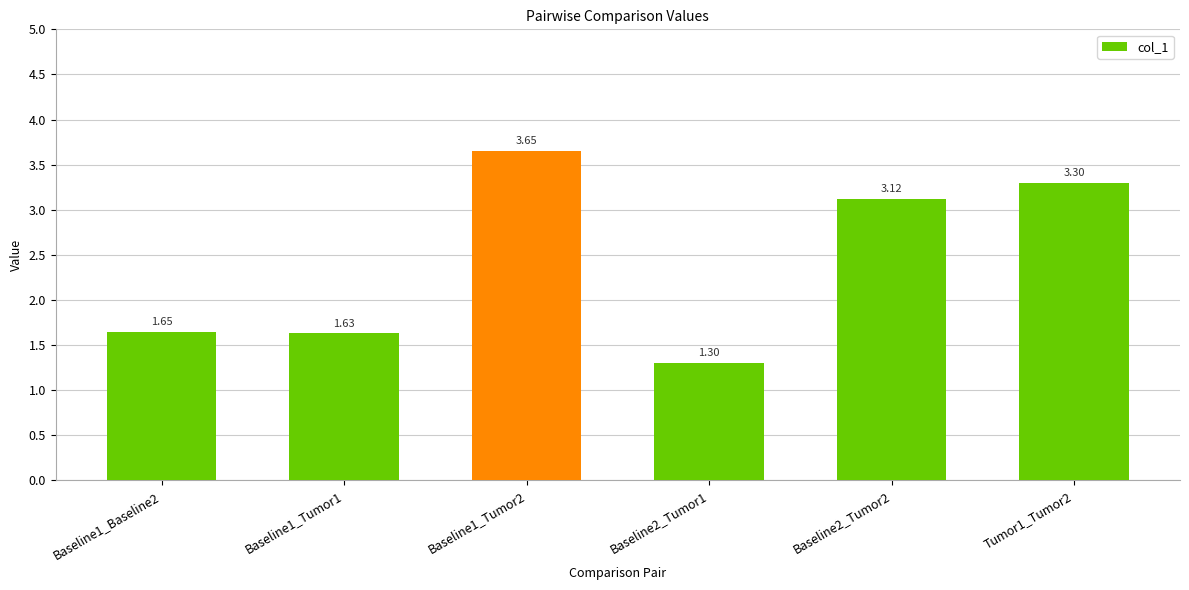

Approximately how many times larger is the value at Baseline1_Tumor1 compared to Baseline2_Tumor2?

0.5